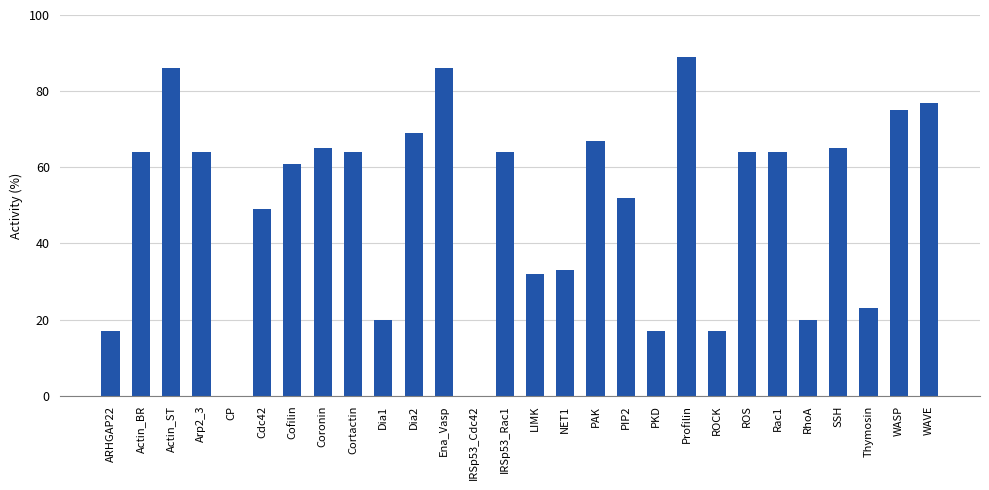

How many categories are shown in the chart?

28